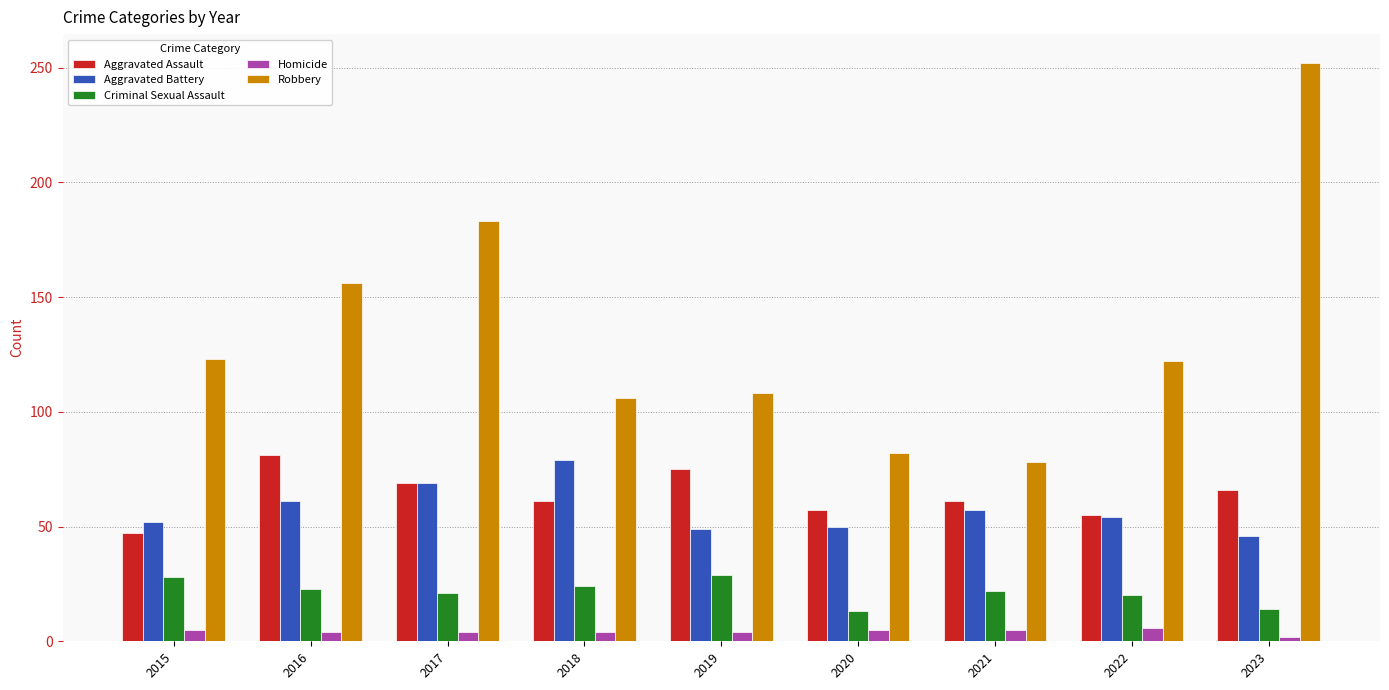

Read the Criminal Sexual Assault value at 2018, to the nearest 10.

20